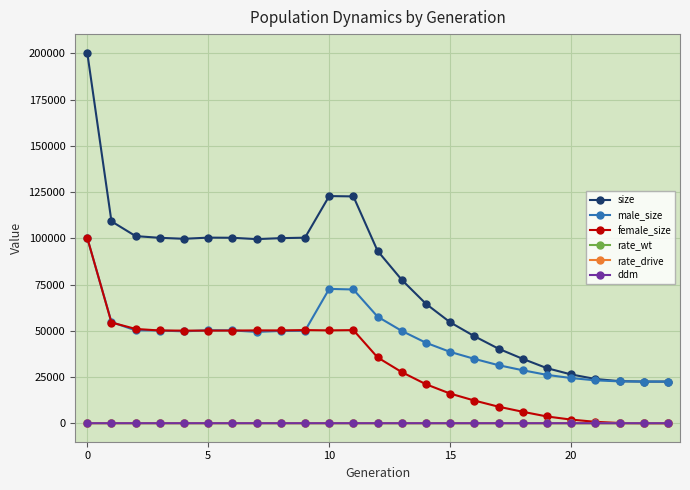

Count the number of categories in the chart.

25